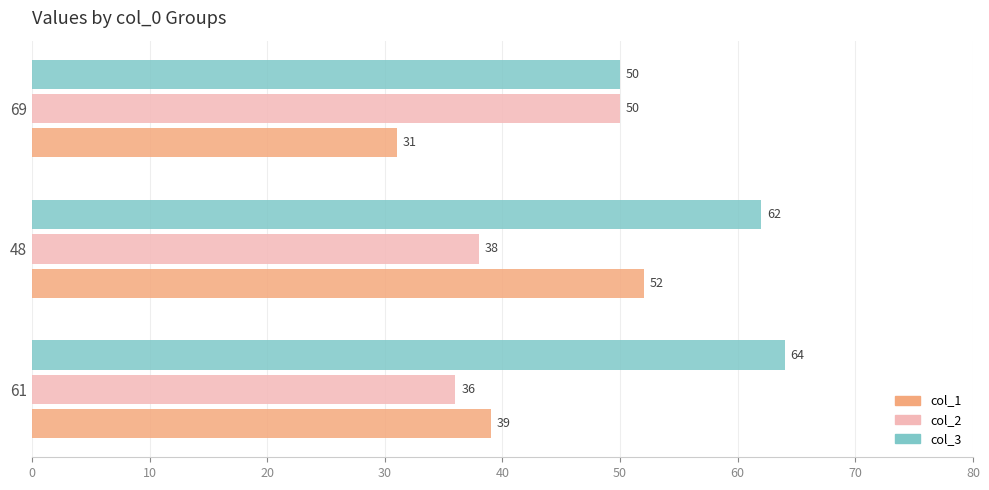

At which label is col_1 closest to 41?

61